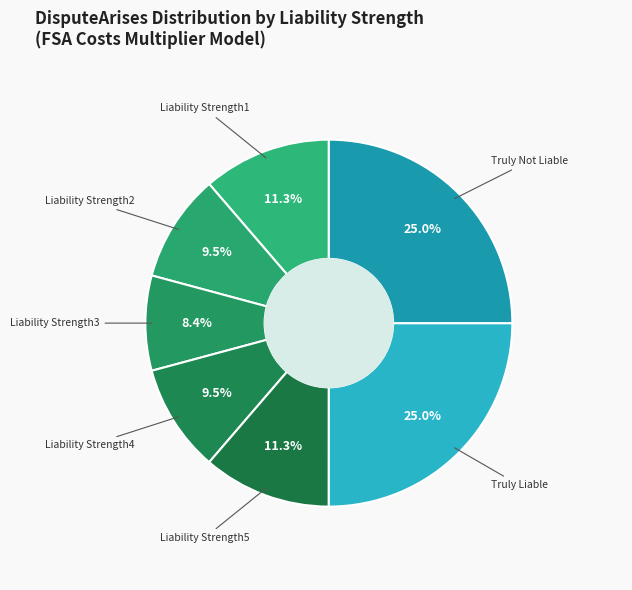

Is there any slice that represents more than half of the pie?

No